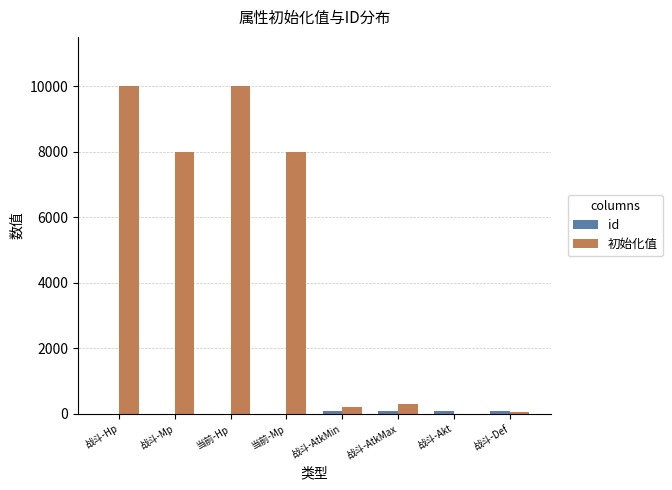

Between 战斗-Hp and 战斗-AtkMin, which series saw the biggest shift?

初始化值